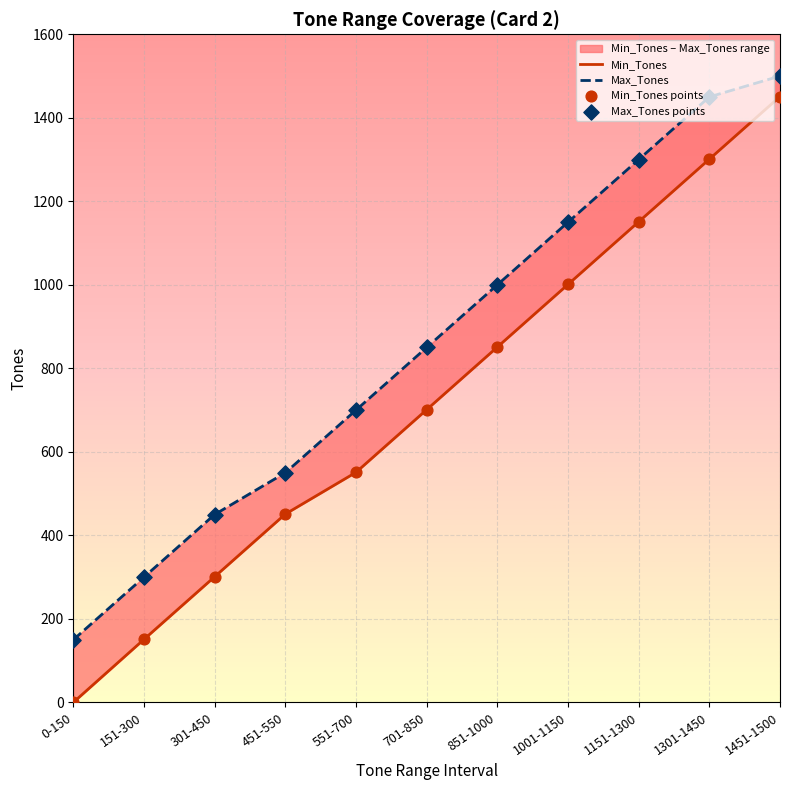

What are all the series names shown in the legend?

Min_Tones, Max_Tones, Min_Tones points, Max_Tones points